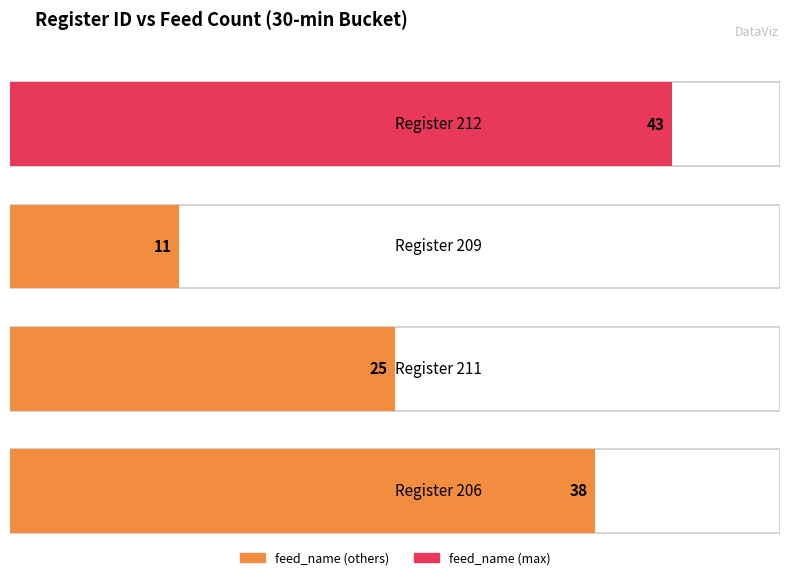

What is the sum of the values at 209 and 211?

36